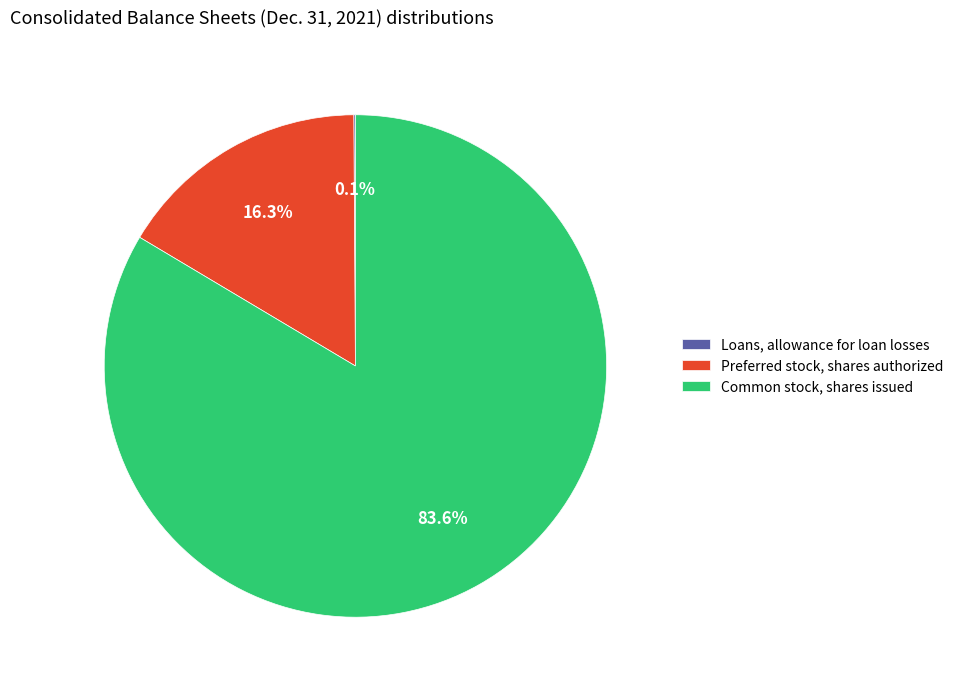

To the nearest percent, what is the average slice percentage?

33%